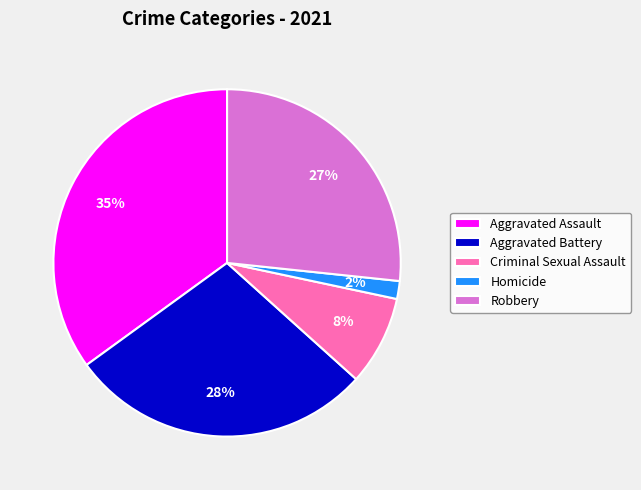

Combined, do Criminal Sexual Assault and Homicide account for over 50%?

No